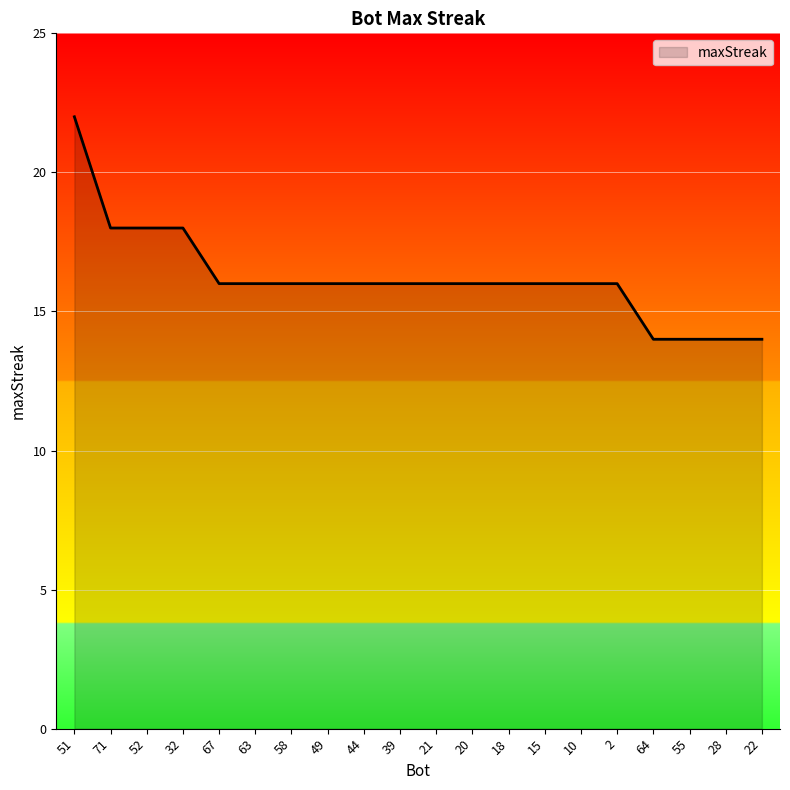

Reading left to right, list all the values displayed in this chart.

22	18	18	18	16	16	16	16	16	16	16	16	16	16	16	16	14	14	14	14